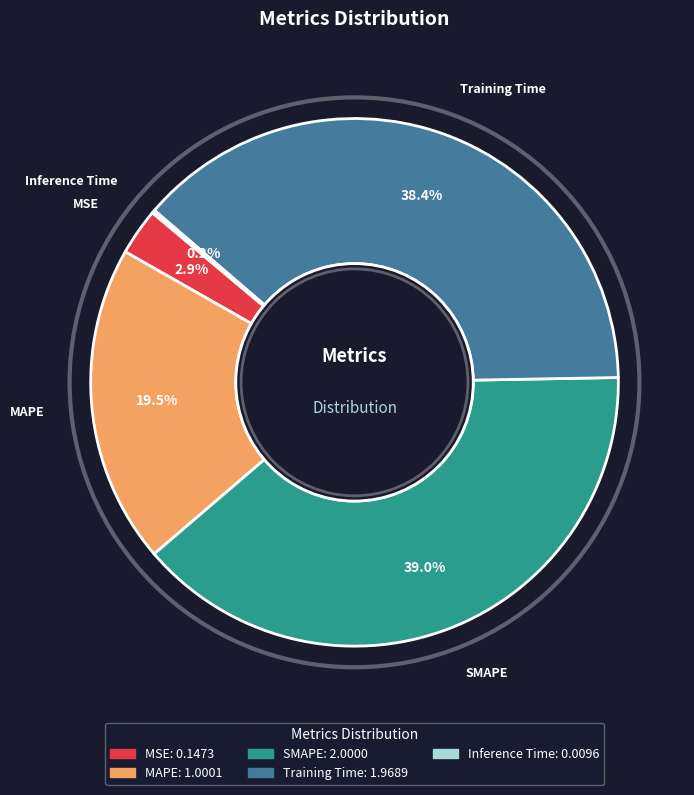

Is there a majority slice in this chart?

No